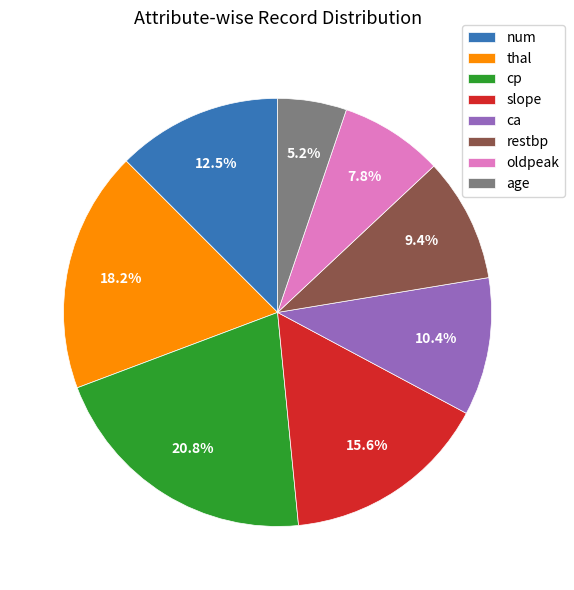

What percentage is NOT represented by slope?

84.4%